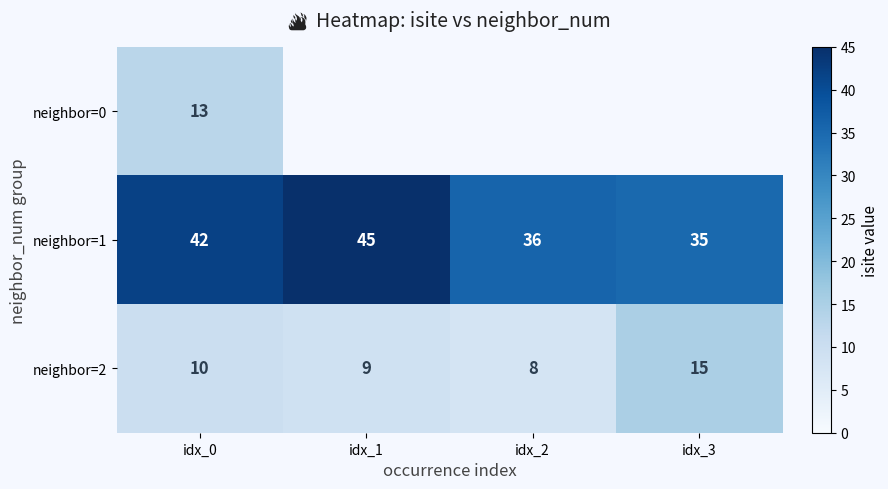

What is the sum of the neighbor=1 values at idx_0 and idx_3?

77